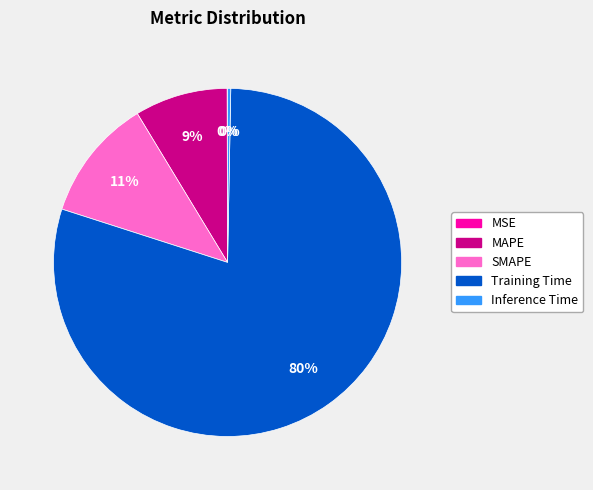

To the nearest percent, what is the difference between the largest and smallest slice percentages?

80%